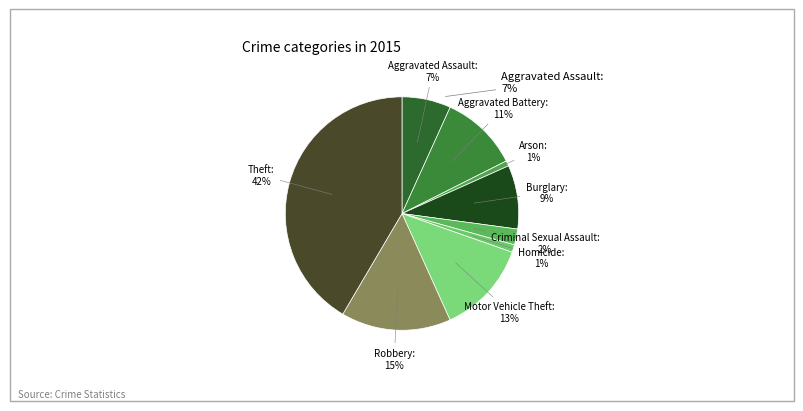

Is it true that Burglary is 9% of the pie?

True